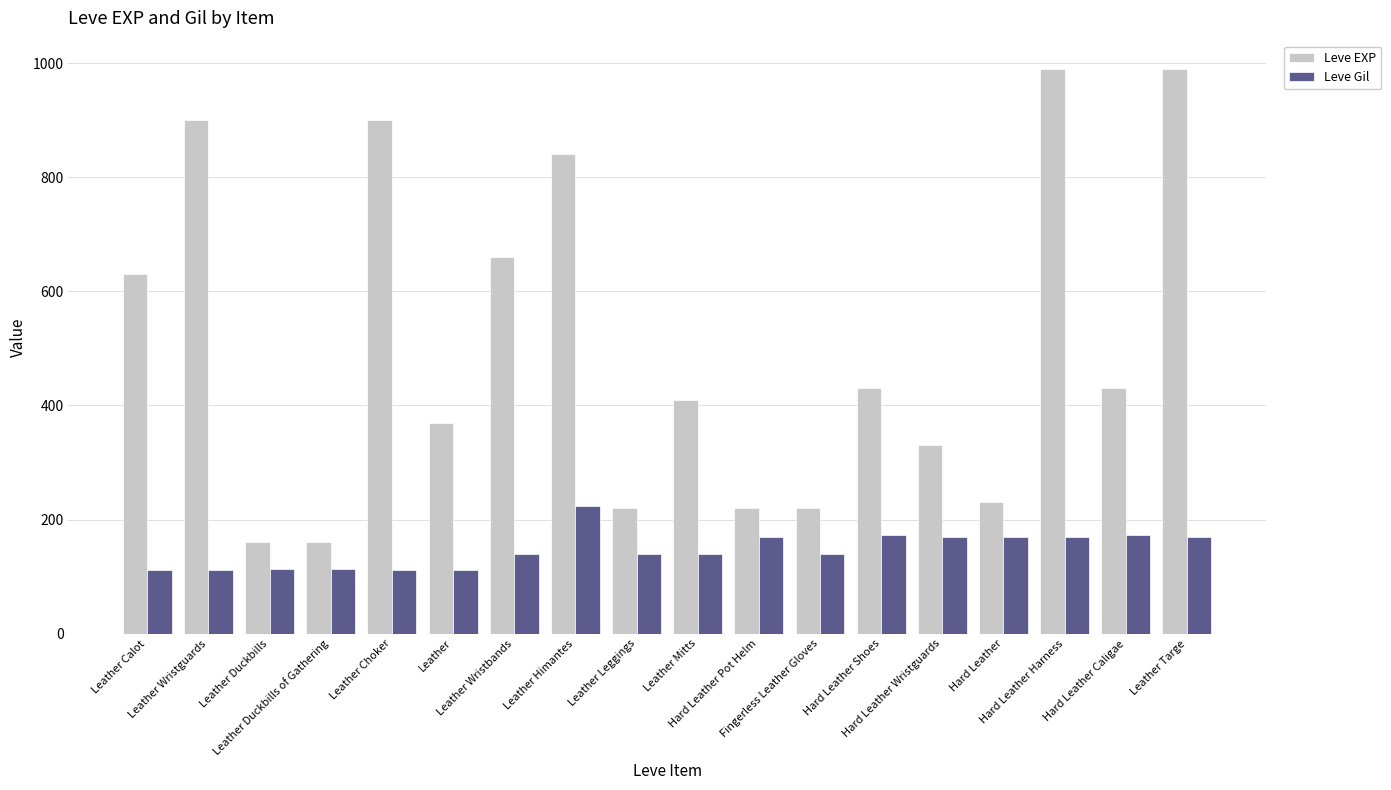

What is the minimum value shown in the chart?

112